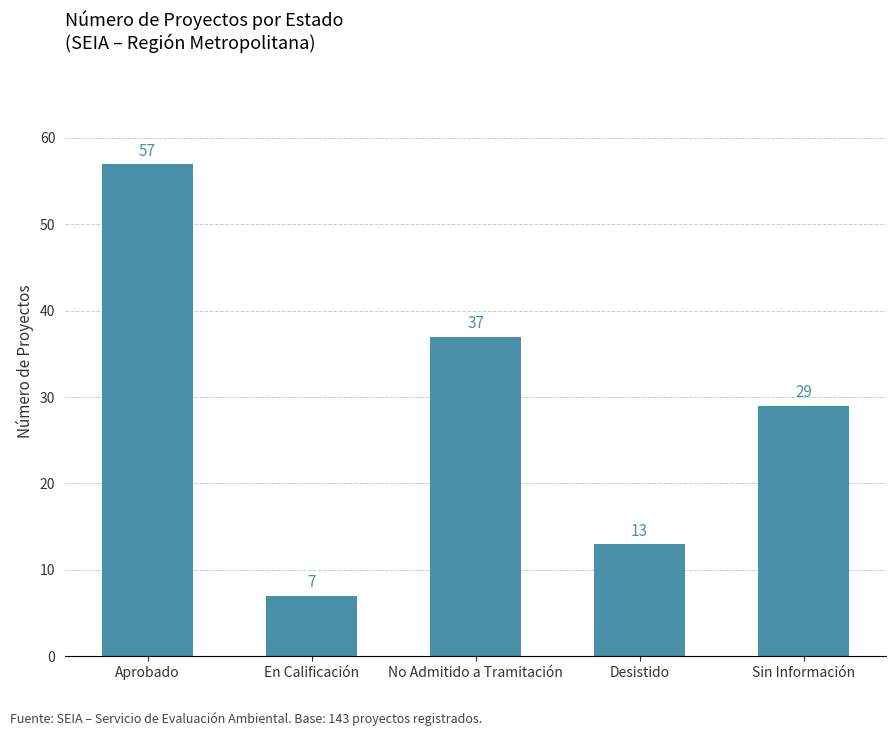

Rank the categories by value from highest to lowest.

Aprobado, No Admitido a Tramitación, Sin Información, Desistido, En Calificación